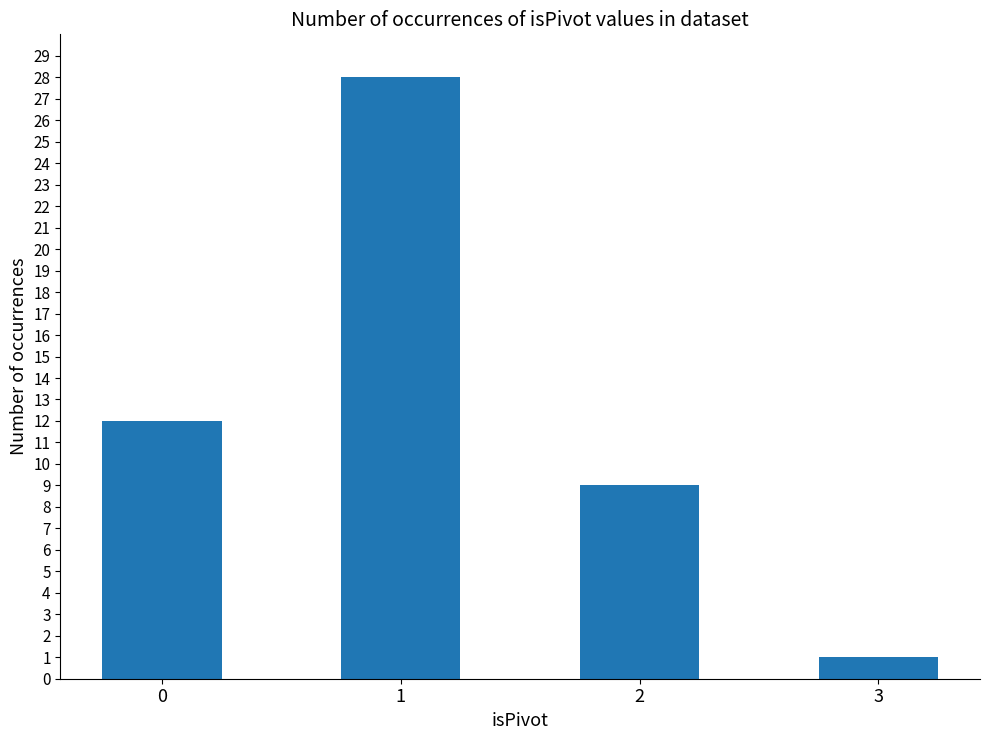

What is the sum of the values at 3 and 1?

29